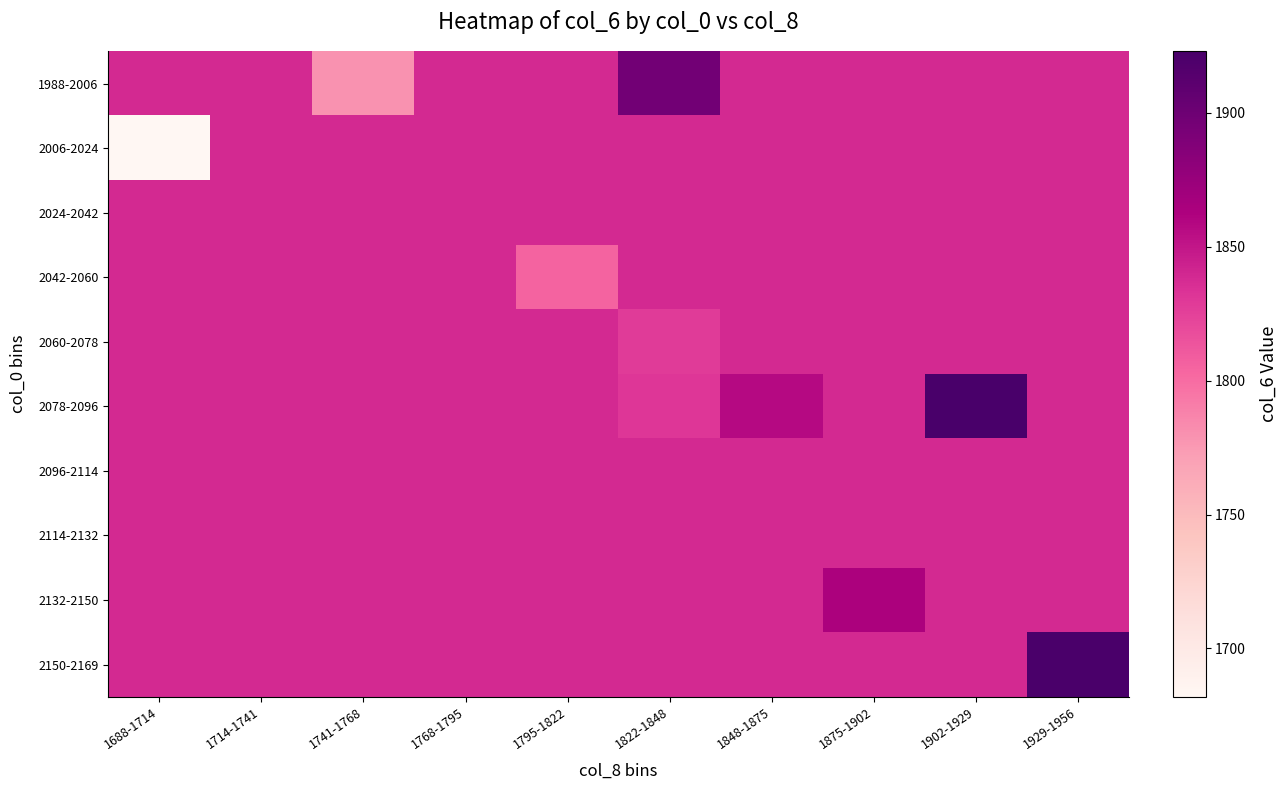

Reading right to left, extract all data points from this chart.

1988-2006: 1929-1956=1838.7	1902-1929=1838.7	1875-1902=1838.7	1848-1875=1838.7	1822-1848=1897.0	1795-1822=1838.7	1768-1795=1838.7	1741-1768=1779.0	1714-1741=1838.7	1688-1714=1838.7
2006-2024: 1929-1956=1838.7	1902-1929=1838.7	1875-1902=1838.7	1848-1875=1838.7	1822-1848=1838.7	1795-1822=1838.7	1768-1795=1838.7	1741-1768=1838.7	1714-1741=1838.7	1688-1714=1681.9
2024-2042: 1929-1956=1838.7	1902-1929=1838.7	1875-1902=1838.7	1848-1875=1838.7	1822-1848=1838.7	1795-1822=1838.7	1768-1795=1838.7	1741-1768=1838.7	1714-1741=1838.7	1688-1714=1838.7
2042-2060: 1929-1956=1838.7	1902-1929=1838.7	1875-1902=1838.7	1848-1875=1838.7	1822-1848=1838.7	1795-1822=1804.5	1768-1795=1838.7	1741-1768=1838.7	1714-1741=1838.7	1688-1714=1838.7
2060-2078: 1929-1956=1838.7	1902-1929=1838.7	1875-1902=1838.7	1848-1875=1838.7	1822-1848=1827.9	1795-1822=1838.7	1768-1795=1838.7	1741-1768=1838.7	1714-1741=1838.7	1688-1714=1838.7
2078-2096: 1929-1956=1838.7	1902-1929=1923.0	1875-1902=1838.7	1848-1875=1858.0	1822-1848=1830.8	1795-1822=1838.7	1768-1795=1838.7	1741-1768=1838.7	1714-1741=1838.7	1688-1714=1838.7
2096-2114: 1929-1956=1838.7	1902-1929=1838.7	1875-1902=1838.7	1848-1875=1838.7	1822-1848=1838.7	1795-1822=1838.7	1768-1795=1838.7	1741-1768=1838.7	1714-1741=1838.7	1688-1714=1838.7
2114-2132: 1929-1956=1838.7	1902-1929=1838.7	1875-1902=1838.7	1848-1875=1838.7	1822-1848=1838.7	1795-1822=1838.7	1768-1795=1838.7	1741-1768=1838.7	1714-1741=1838.7	1688-1714=1838.7
2132-2150: 1929-1956=1838.7	1902-1929=1838.7	1875-1902=1863.0	1848-1875=1838.7	1822-1848=1838.7	1795-1822=1838.7	1768-1795=1838.7	1741-1768=1838.7	1714-1741=1838.7	1688-1714=1838.7
2150-2169: 1929-1956=1922.0	1902-1929=1838.7	1875-1902=1838.7	1848-1875=1838.7	1822-1848=1838.7	1795-1822=1838.7	1768-1795=1838.7	1741-1768=1838.7	1714-1741=1838.7	1688-1714=1838.7